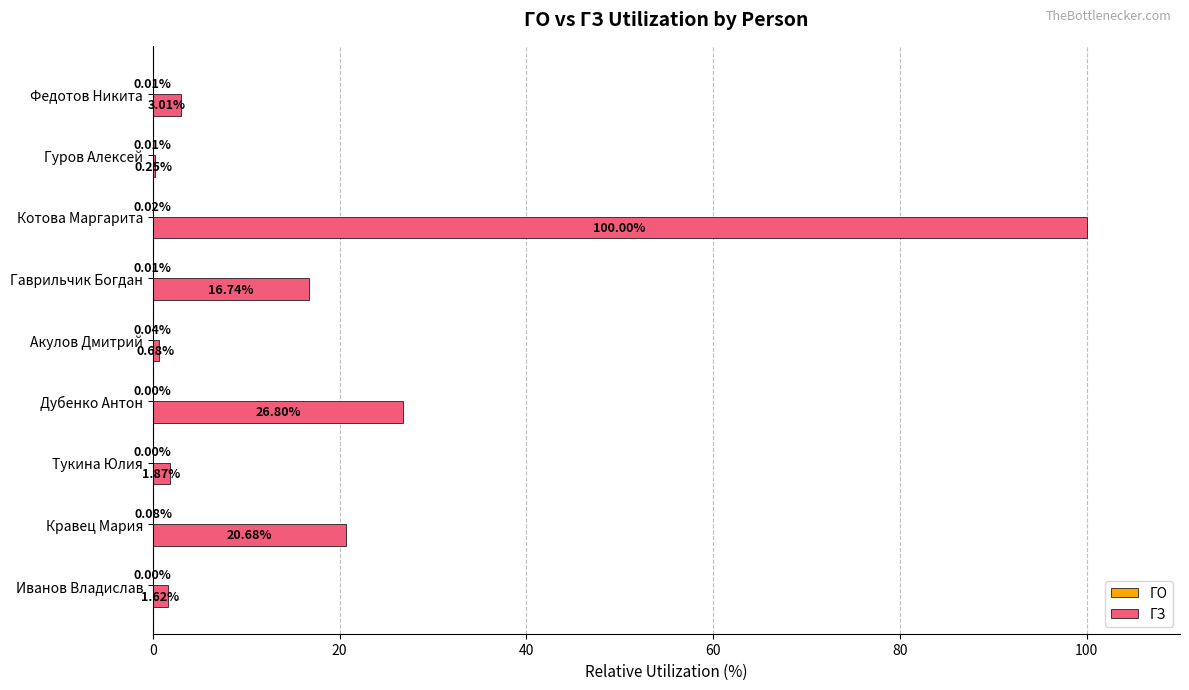

At which category is the sum across all series the highest?

Котова Маргарита